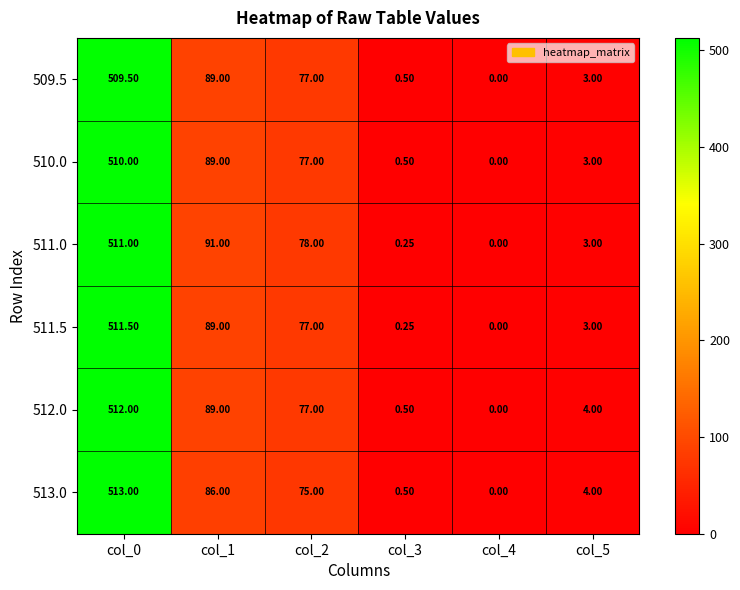

At which category does the chart reach its minimum across all series?

col_4